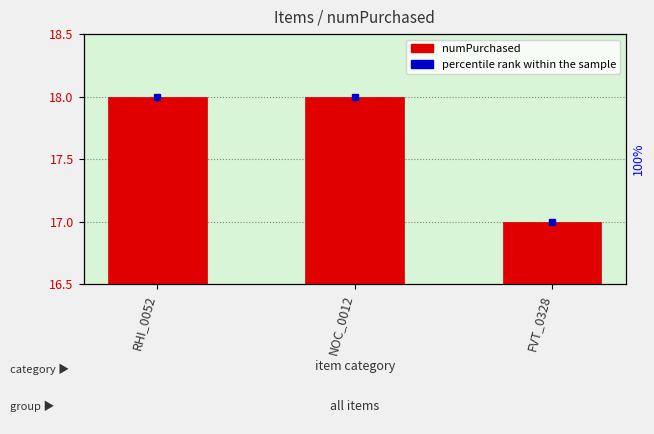

How many distinct data groups are displayed?

1